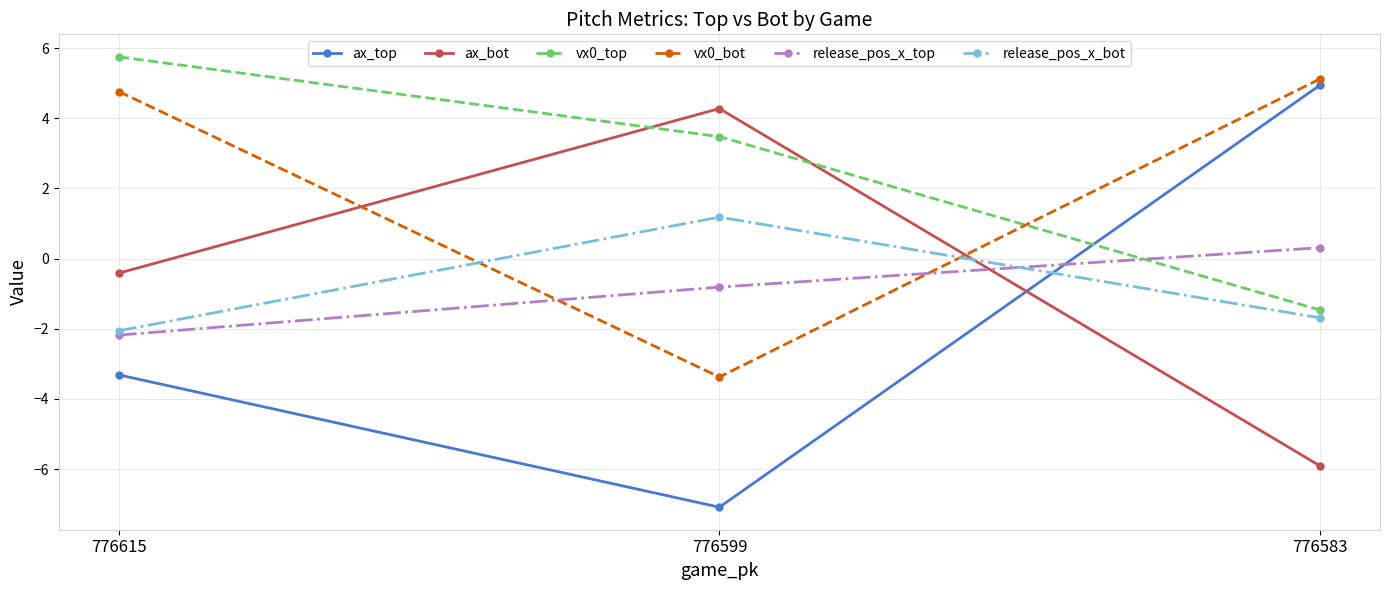

What is the smallest value displayed?

-7.1